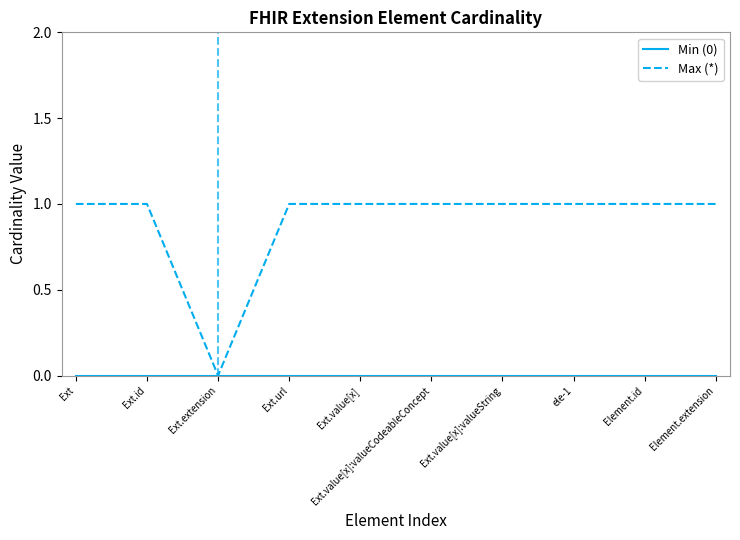

Between Ext.id and Ext.extension, which series saw the biggest shift?

Max (*)